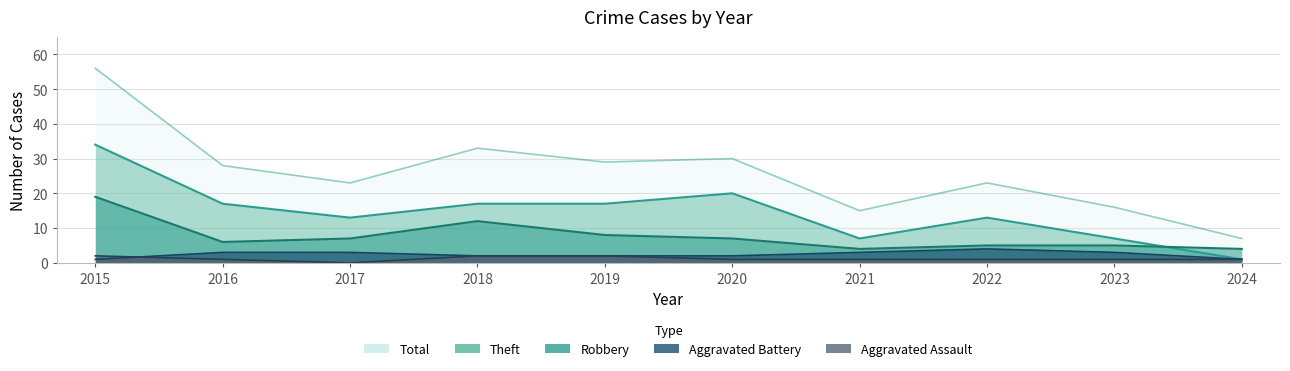

Count the number of data series in this chart.

5